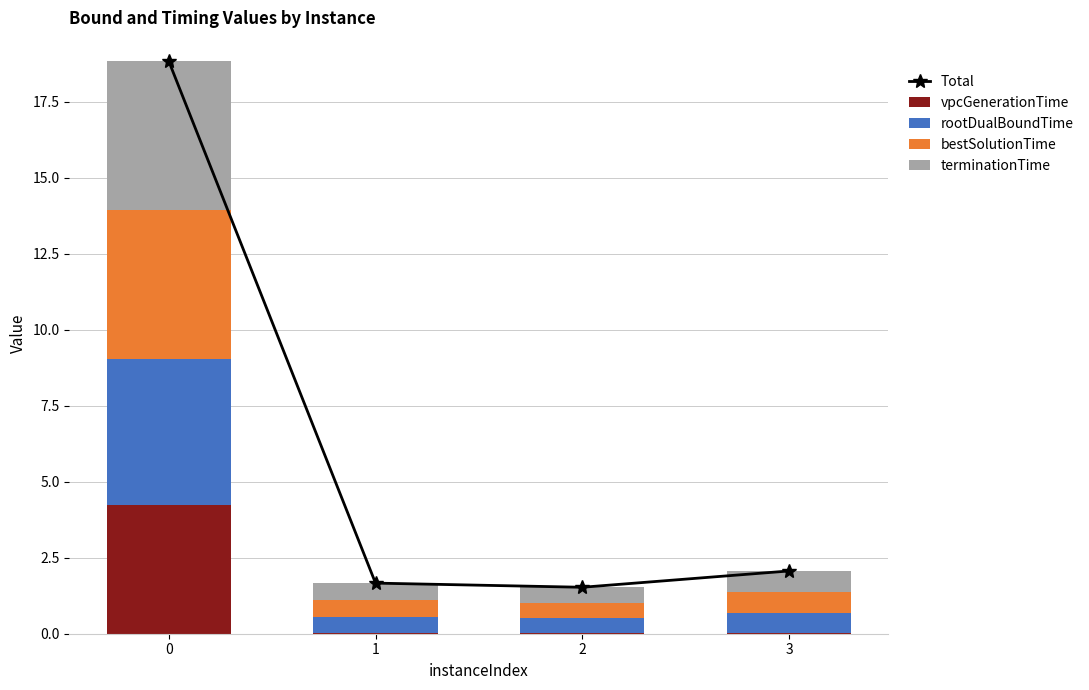

The terminationTime series shows 4.9 at 0. True or false?

True